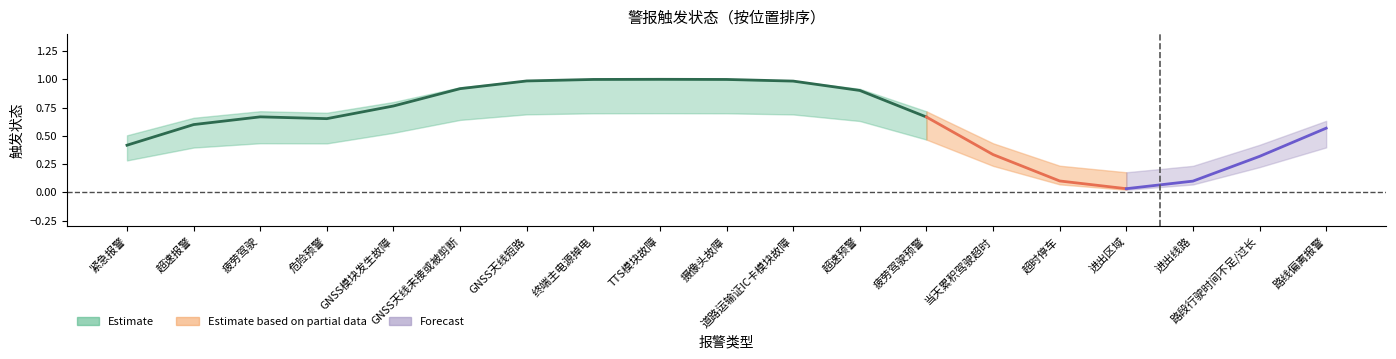

Which series has the largest range (max minus min)?

Estimate